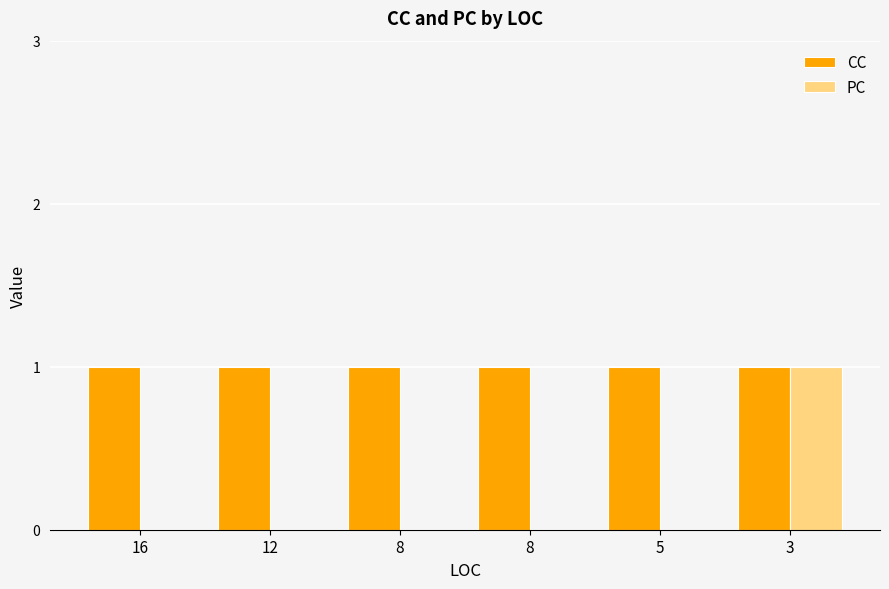

How many groups of bars are there?

6